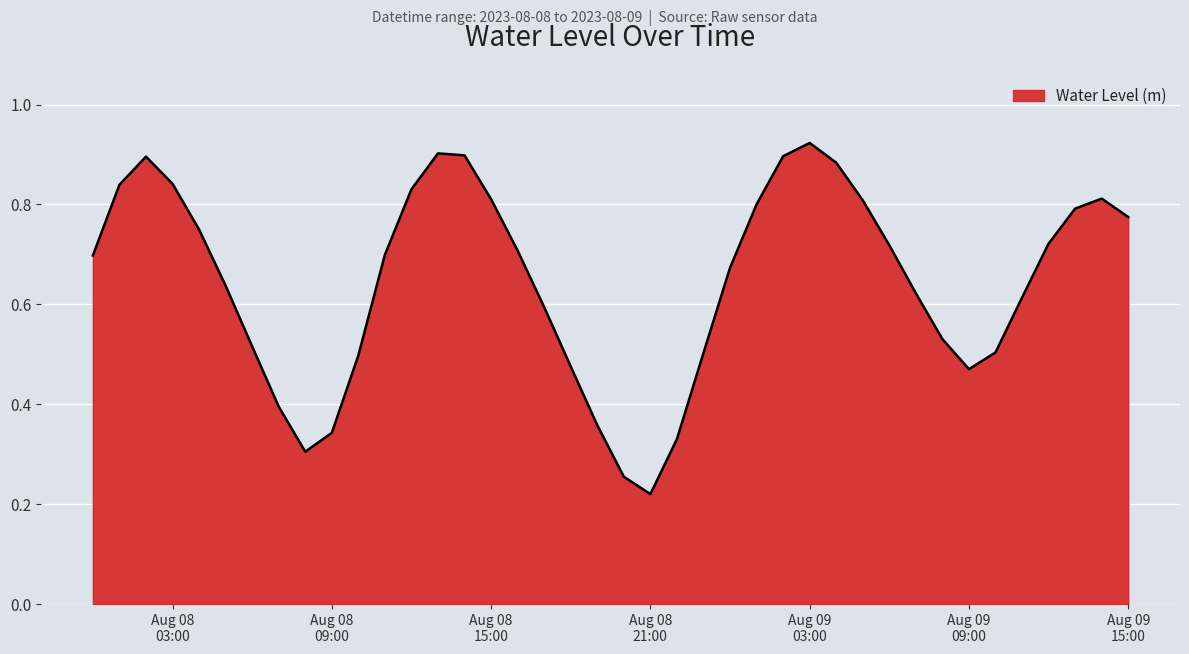

What is the average value?

0.6